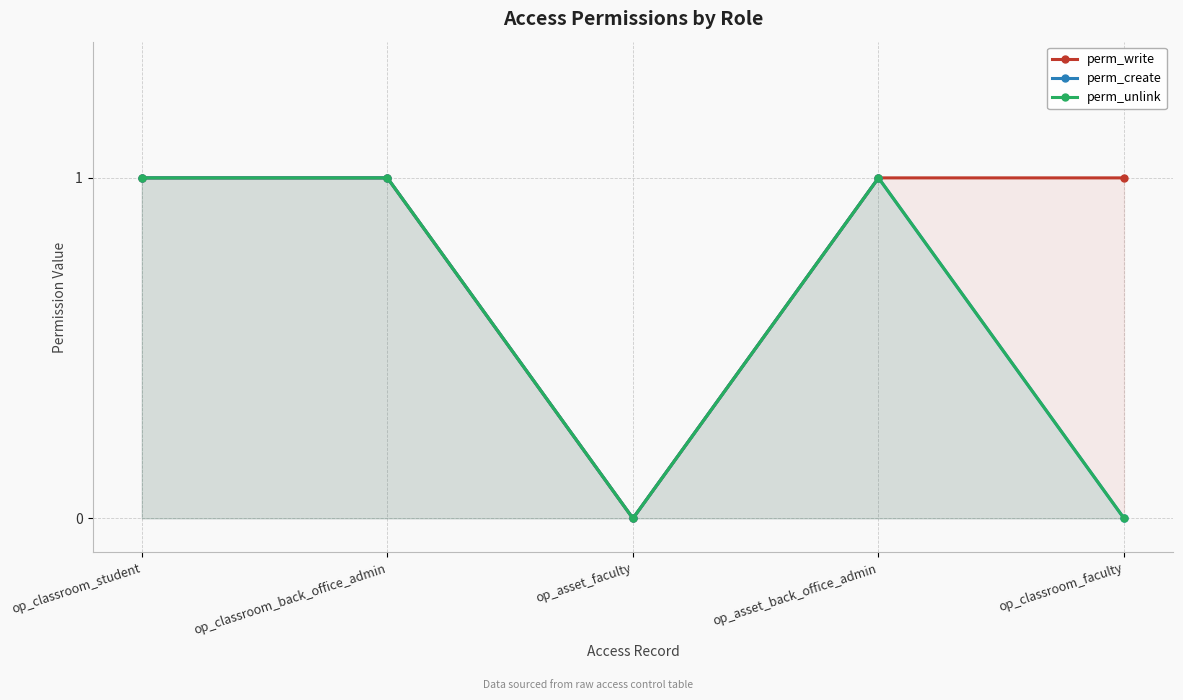

Count the number of categories in the chart.

5